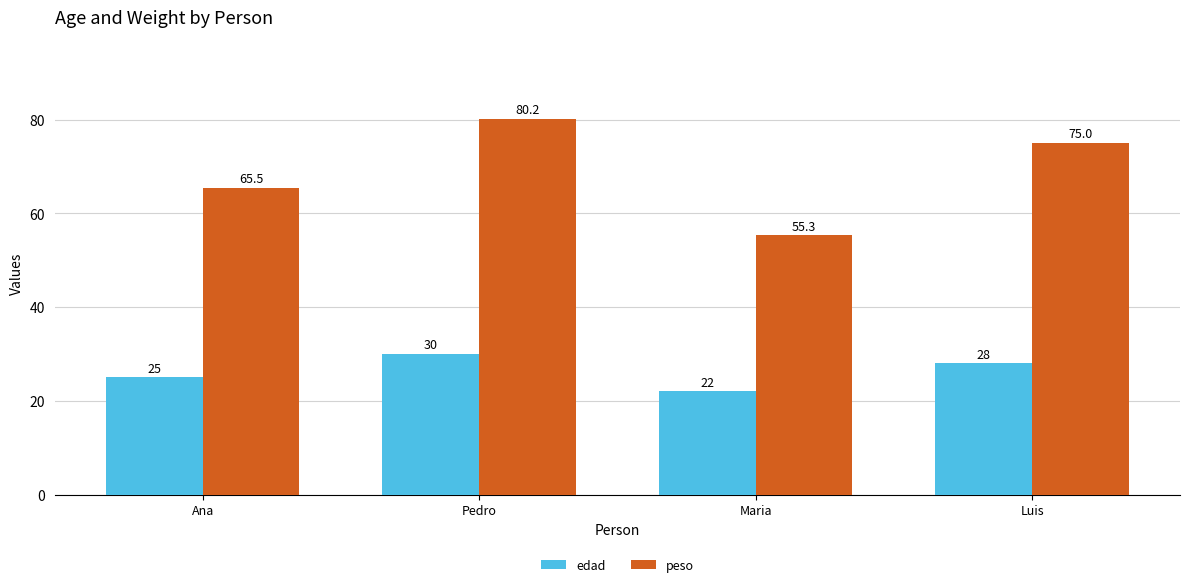

What is the difference between the maximum and minimum values in the edad series?

8.0